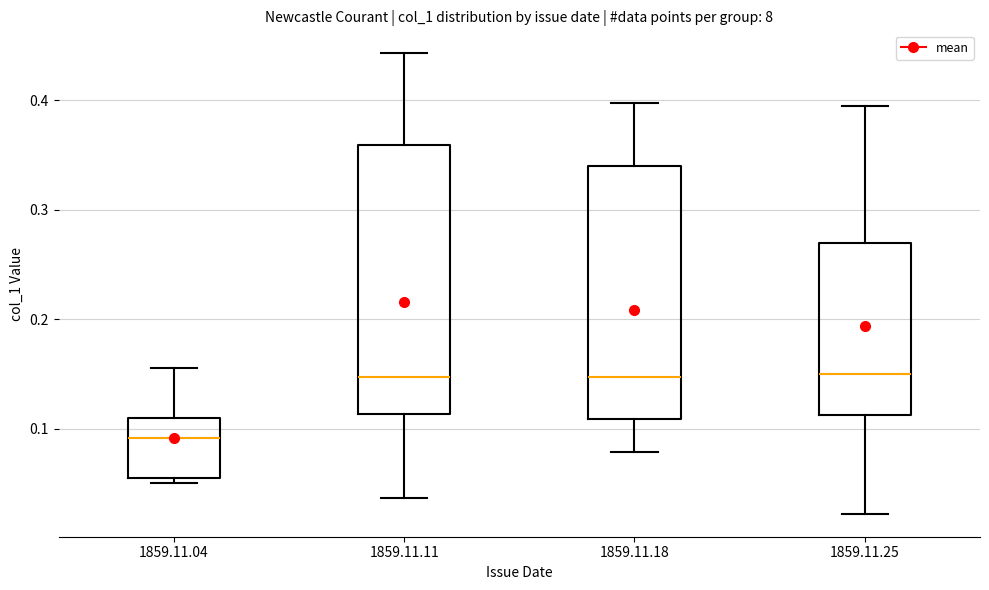

Where is the upper edge of the box for 1859.11.18 on the y-axis? The values are not printed on the chart, so give them approximately, as read against the axis.

0.34